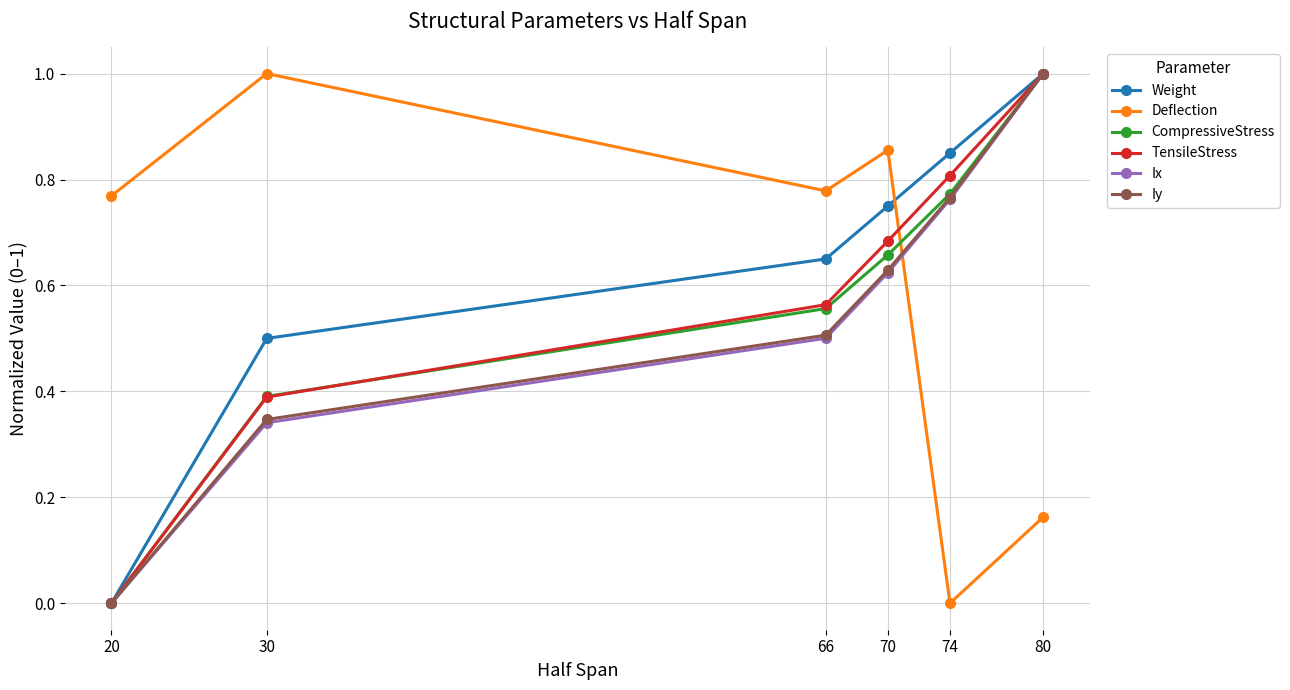

True or false: Ix and Iy cross at least once.

False